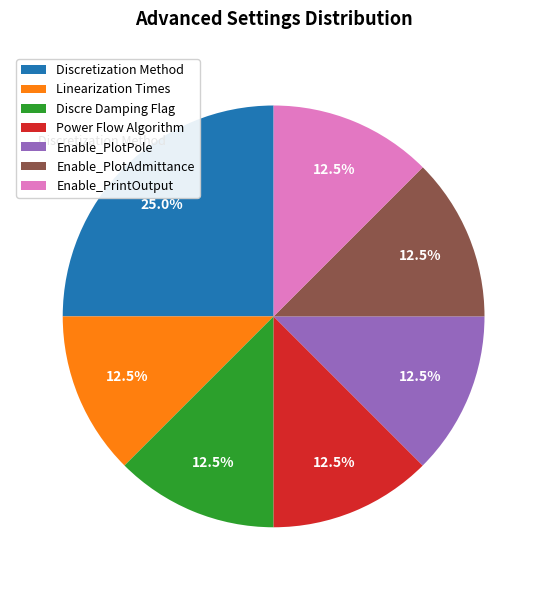

What is the ratio of the value at Enable_PrintOutput to the value at Power Flow Algorithm?

1.0